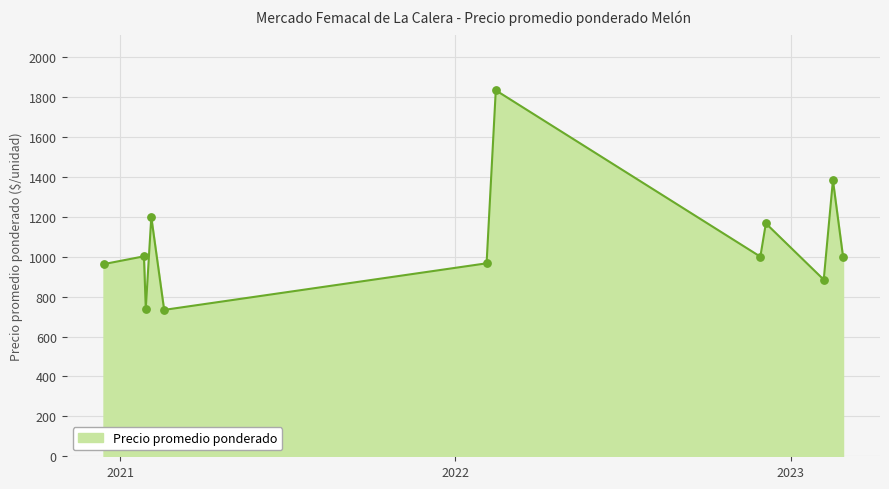

What is the minimum value shown in the chart?

733.3